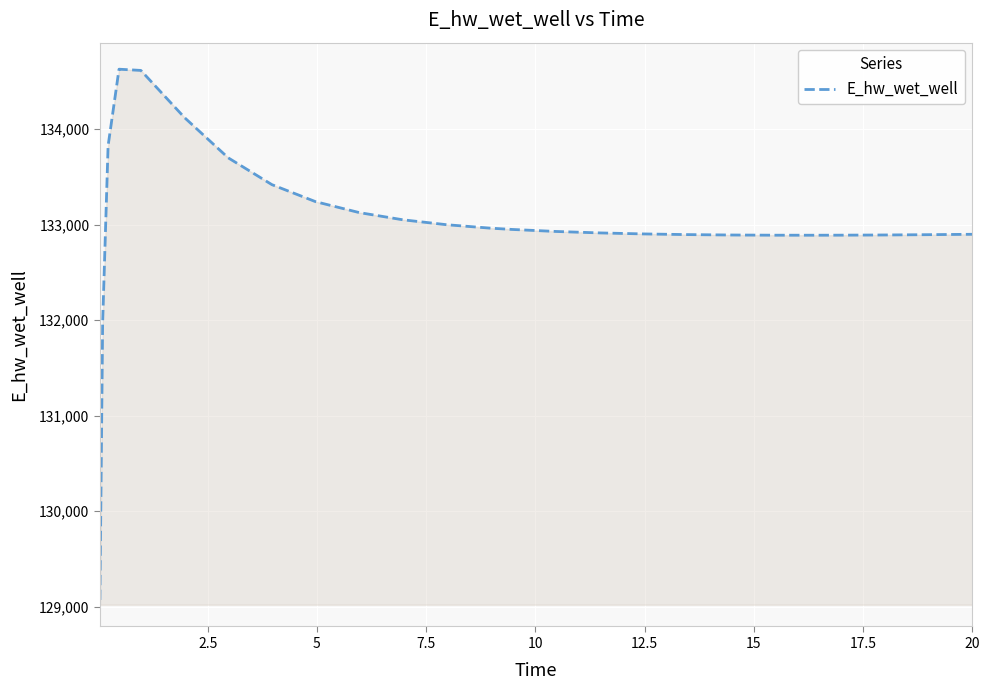

What is the difference between the maximum and minimum values?

5557.9